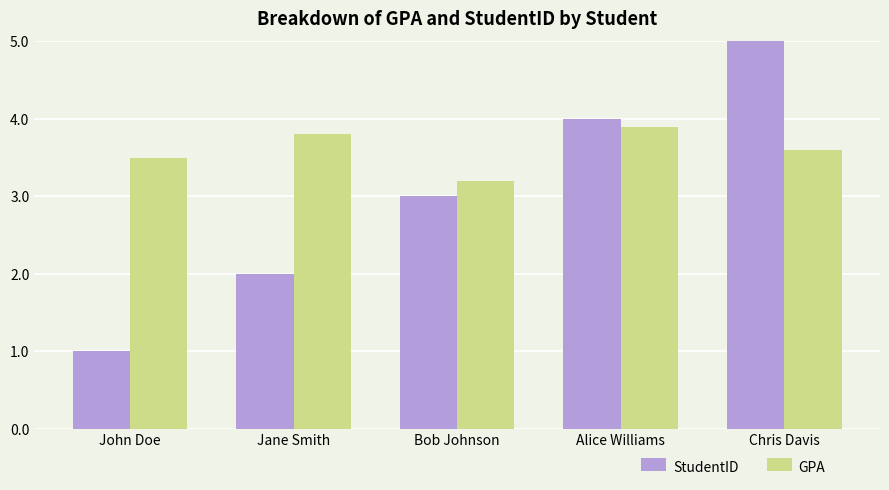

What are all the series names shown in the legend?

StudentID, GPA